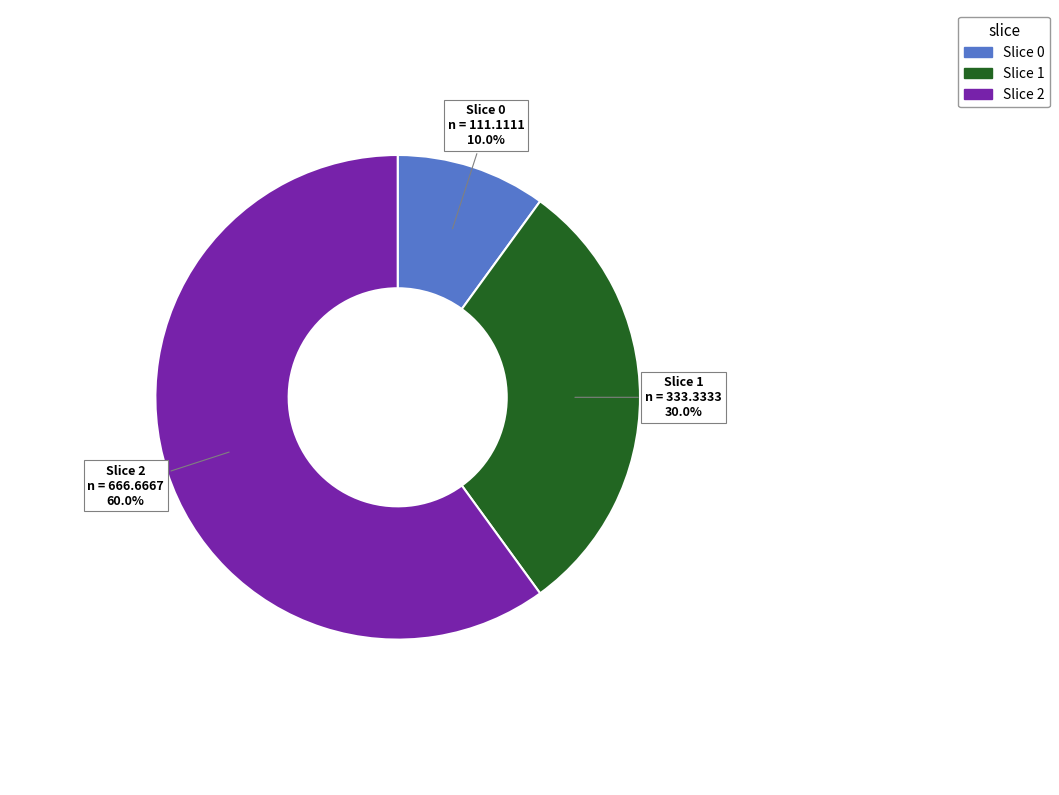

Is there any slice that represents more than half of the pie?

Yes